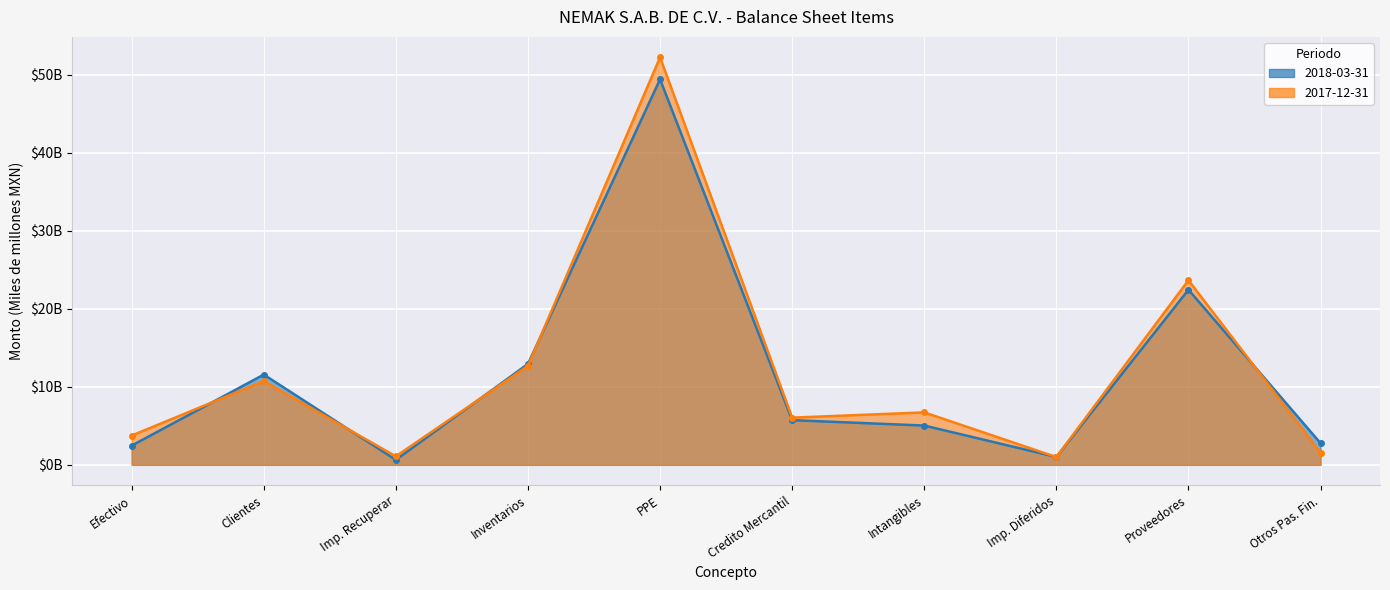

What is the label of the 1st point from the left?

Efectivo